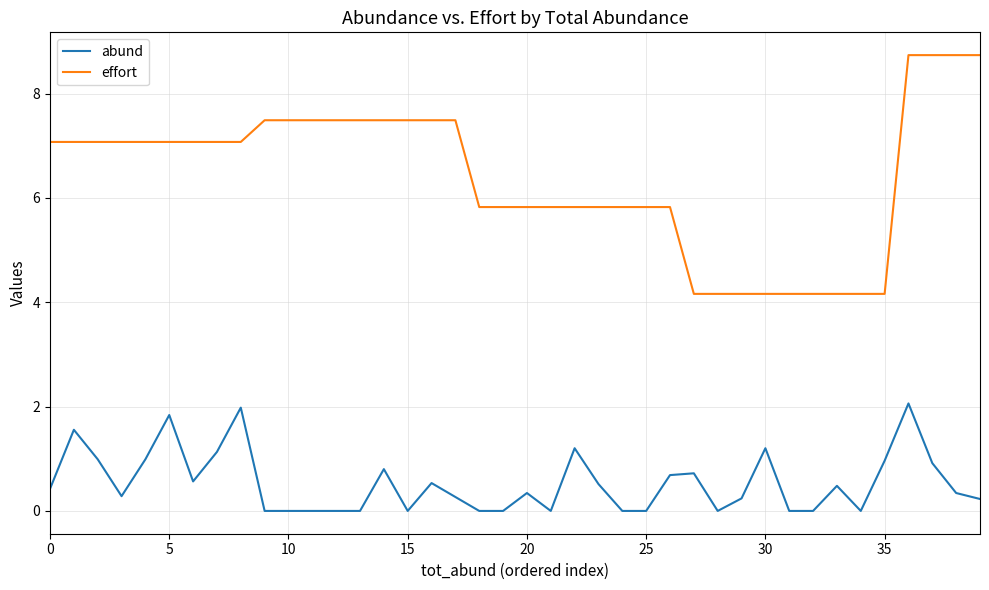

What is the minimum value for effort?

4.2